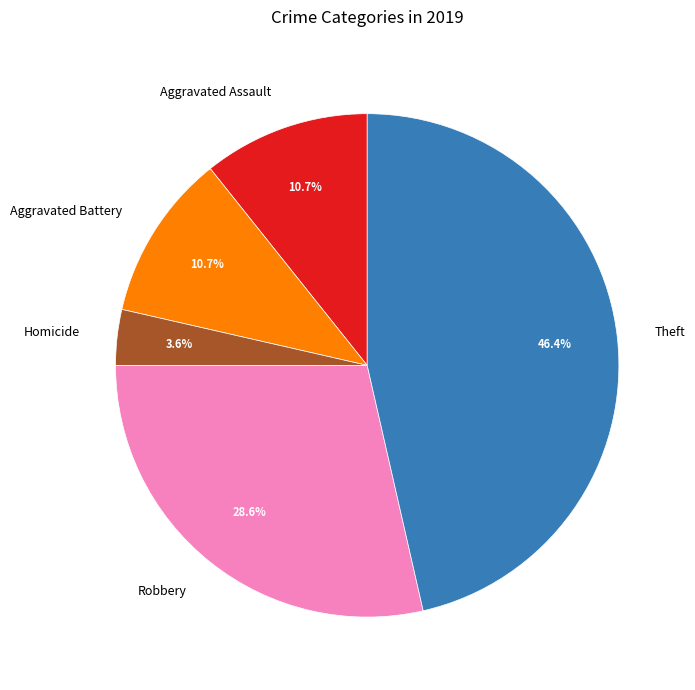

Is it true that Aggravated Assault is 11% of the pie?

True